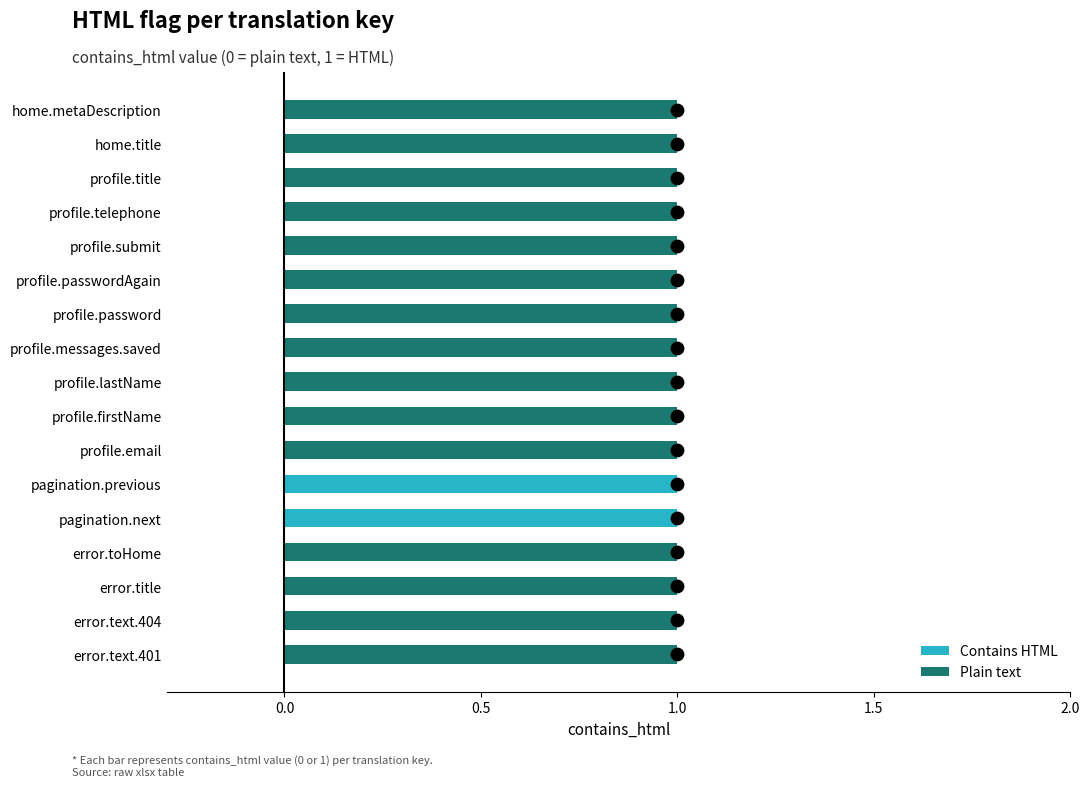

Which series reaches the maximum Y coordinate?

Plain text